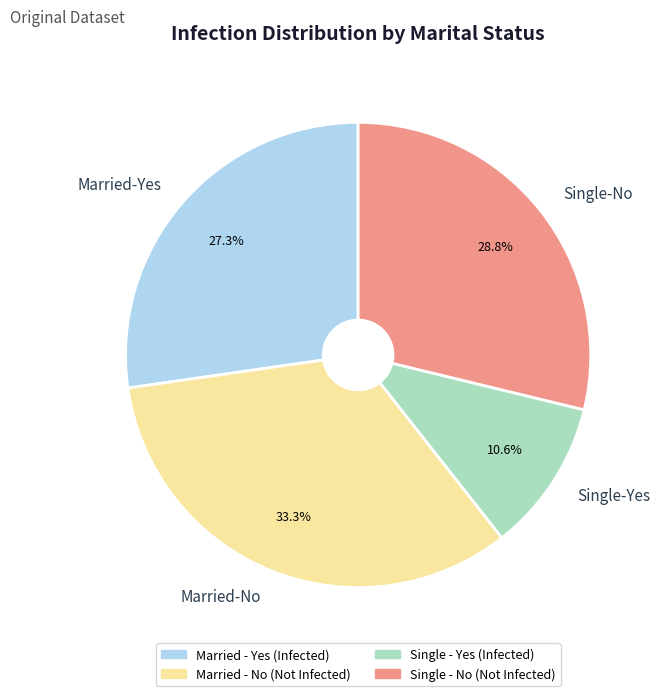

To the nearest percent, what is the average slice percentage?

25%